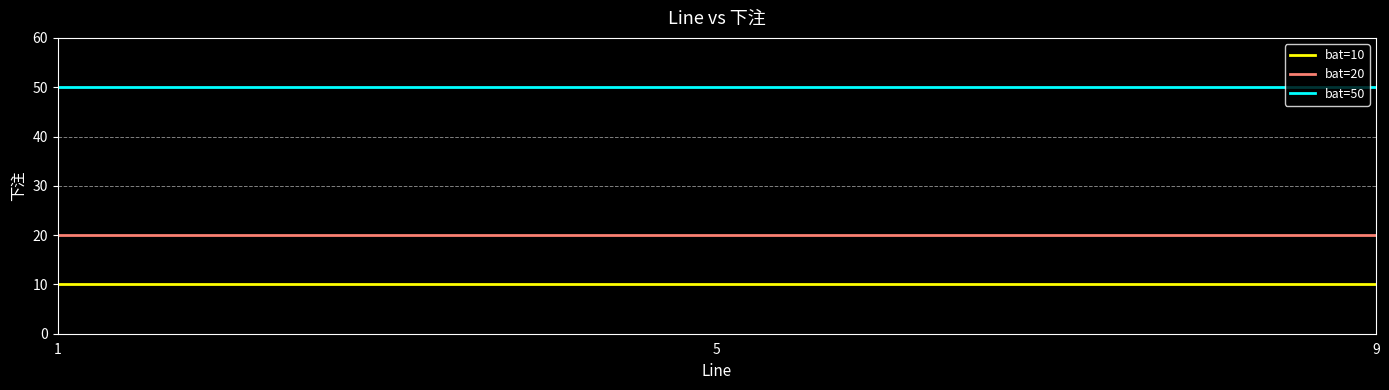

What is the total value across all series at 9?

80